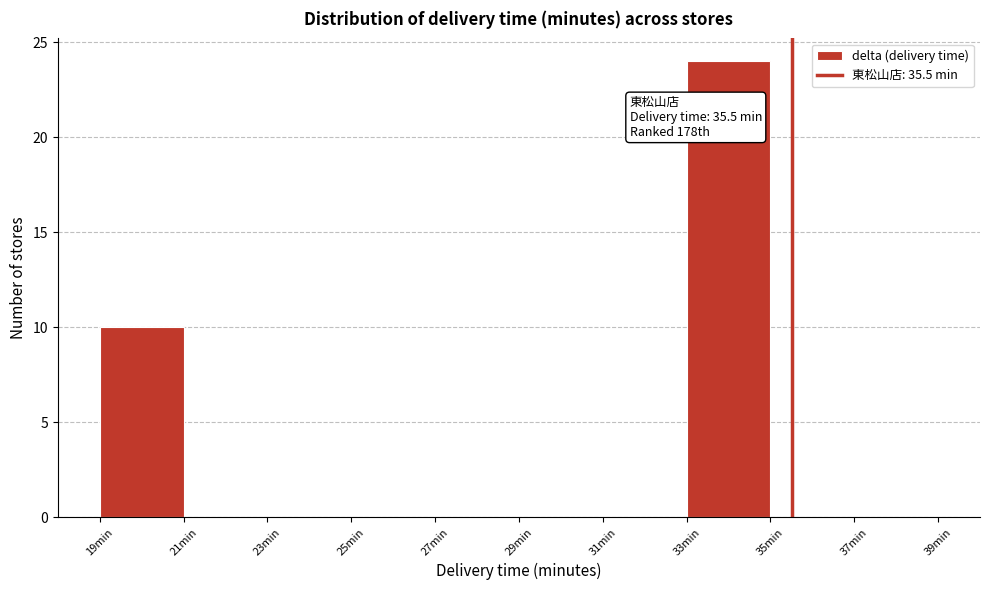

Which range on the x-axis has the tallest bar?

33 to 35